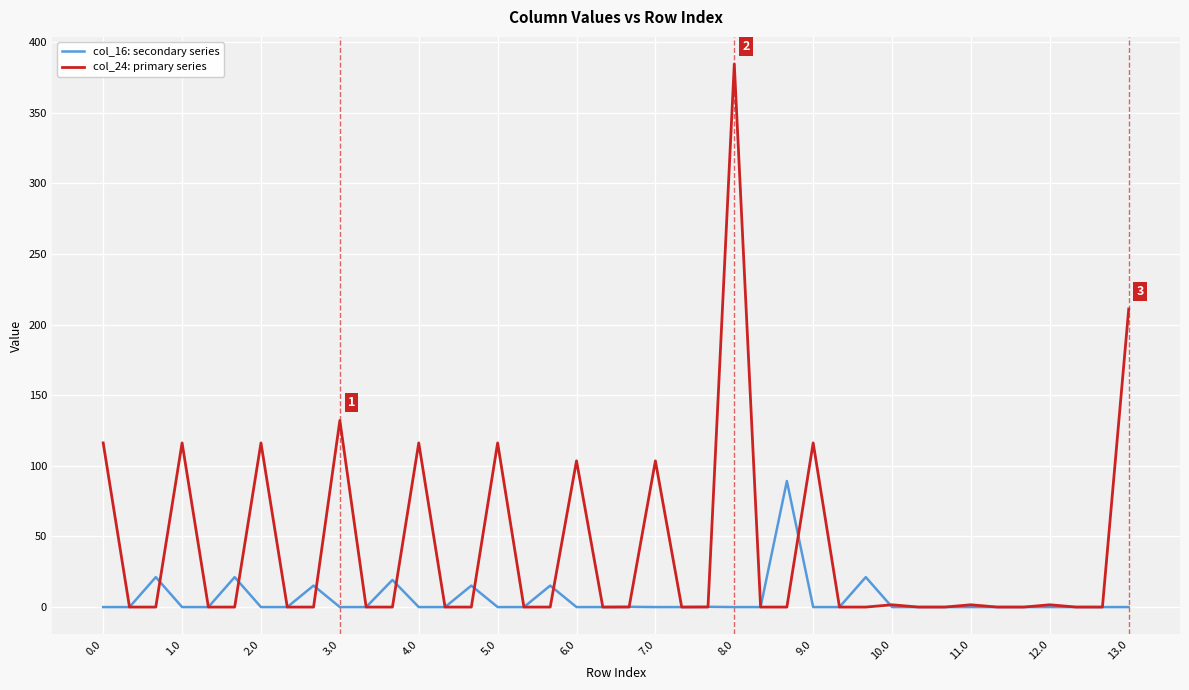

Count the number of data series in this chart.

2